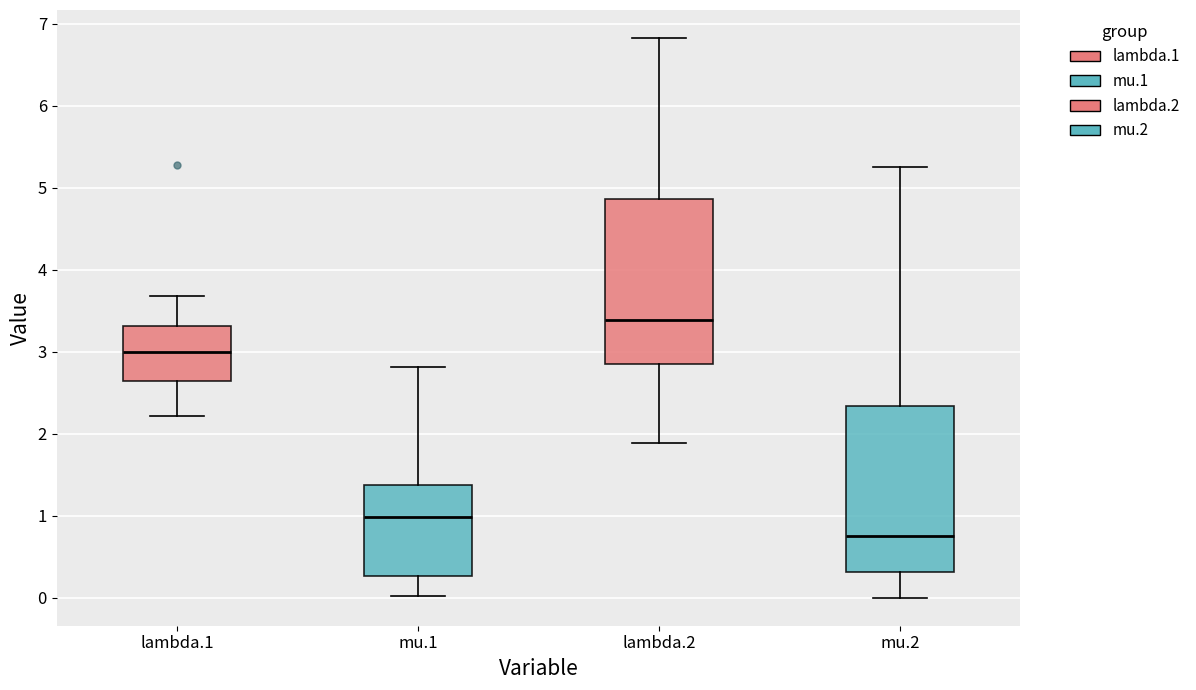

Which box's median line is the lowest?

mu.2